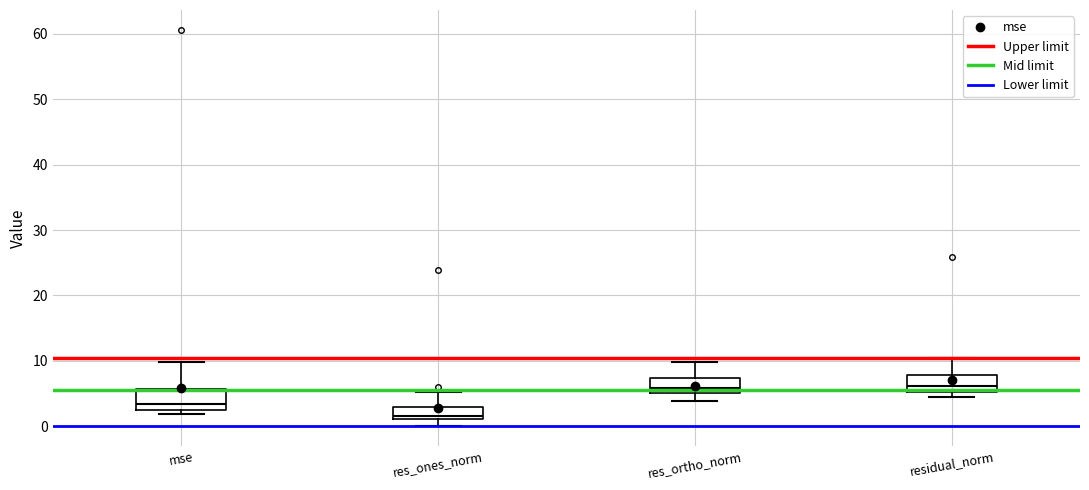

Where does the lower whisker of the box for res_ones_norm end on the y-axis? The values are not printed on the chart, so give them approximately, as read against the axis.

0